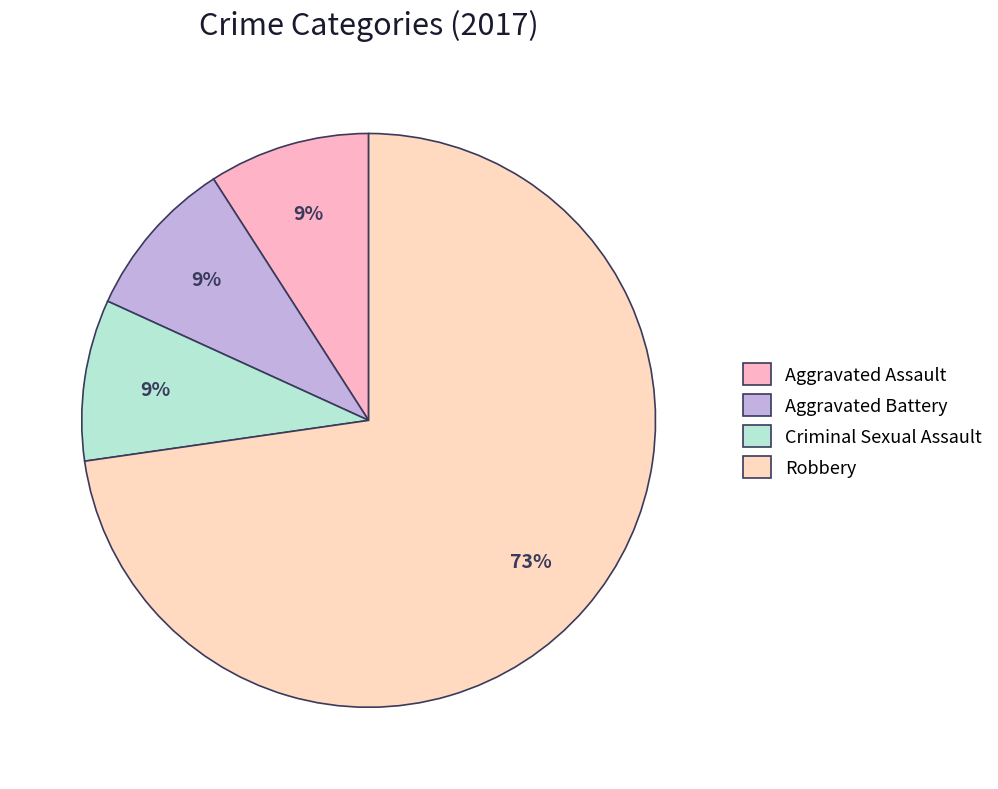

Rank the categories by value from lowest to highest.

Aggravated Assault, Aggravated Battery, Criminal Sexual Assault, Robbery